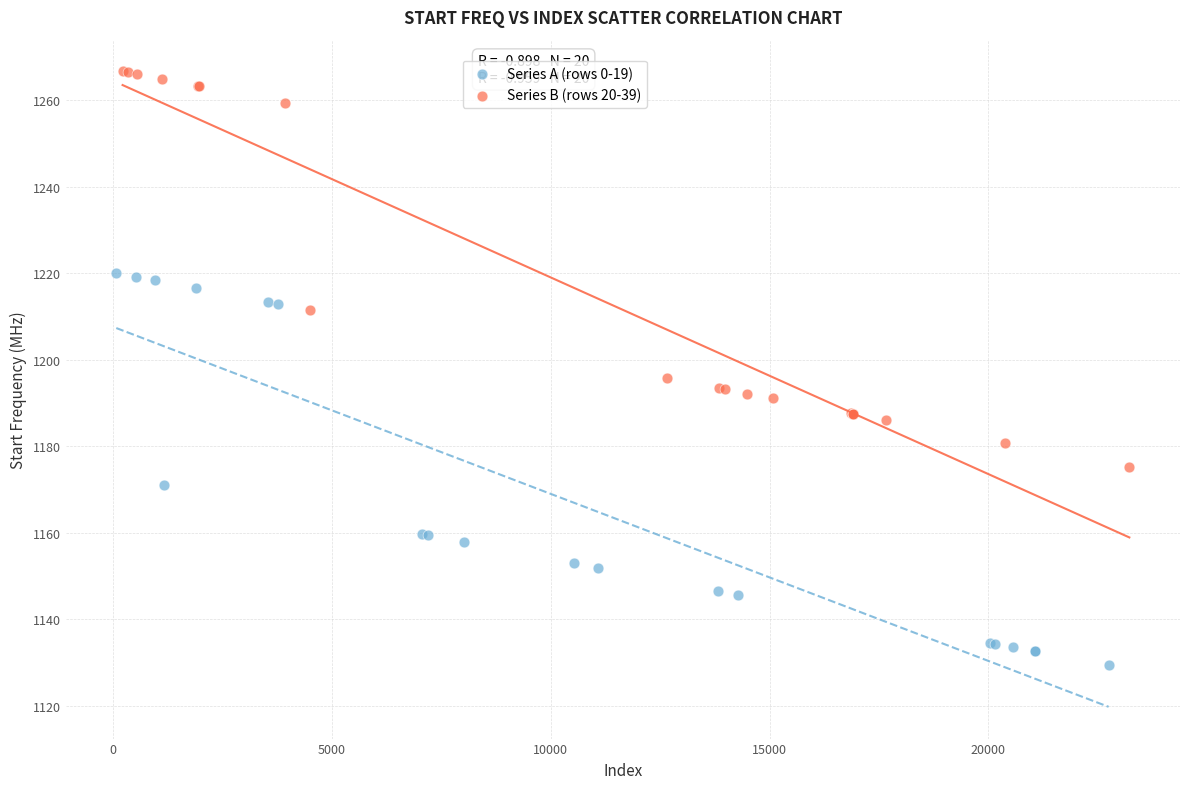

Which series contains the lowest Y value?

Series A (rows 0-19)